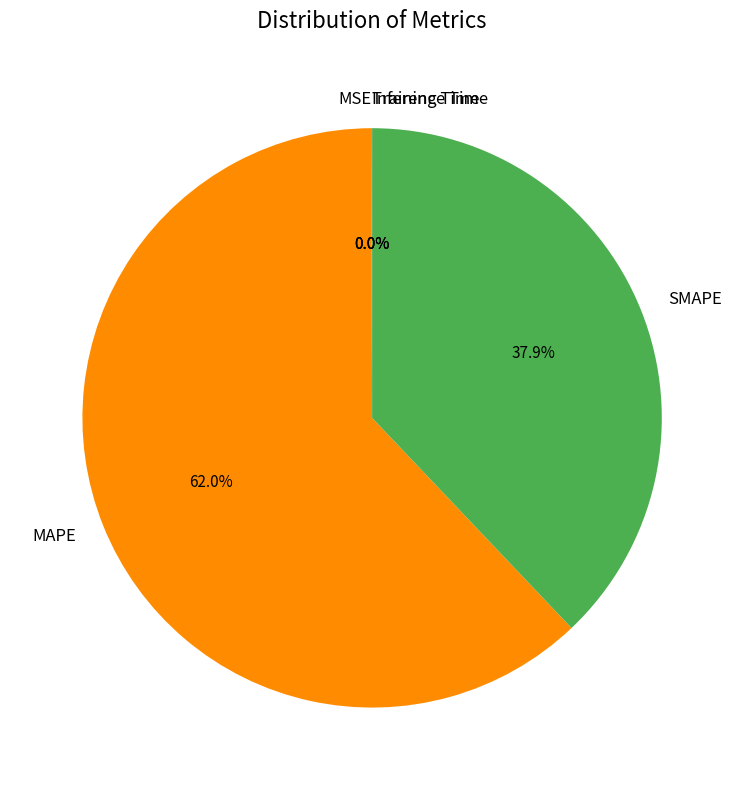

Is there a majority slice in this chart?

Yes